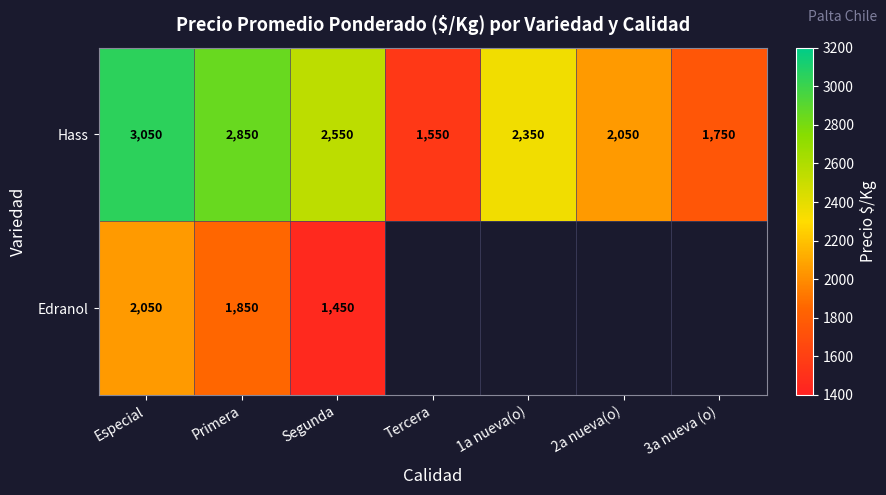

List the labels in order of Hass value, largest first.

Especial, Primera, Segunda, 1a nueva(o), 2a nueva(o), 3a nueva (o), Tercera